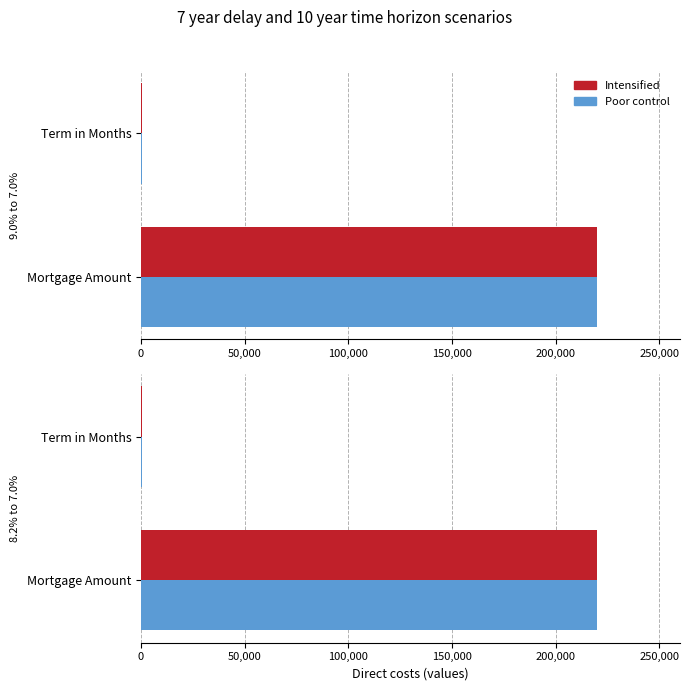

What is the difference between the maximum and minimum values in the Intensified series?

219700